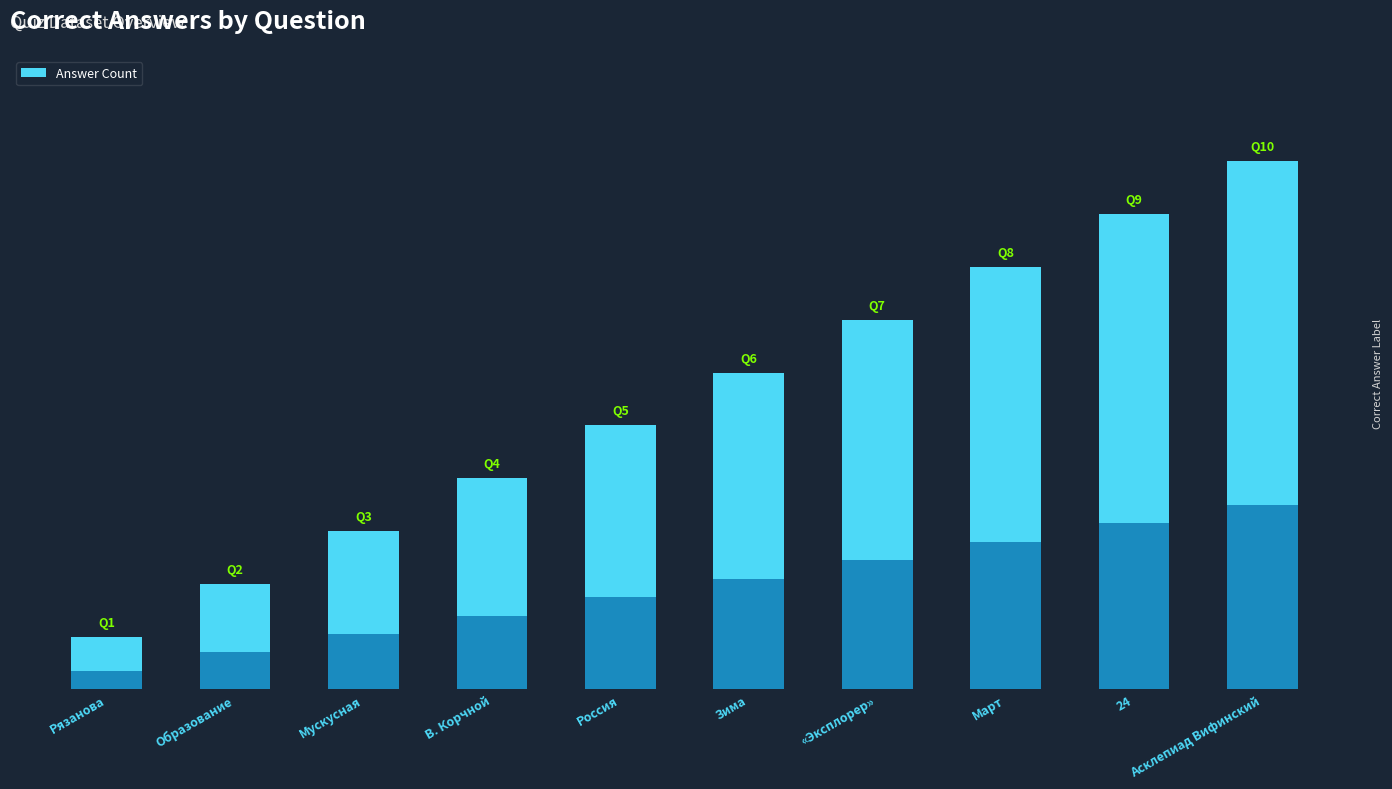

Does the chart contain any negative values?

No